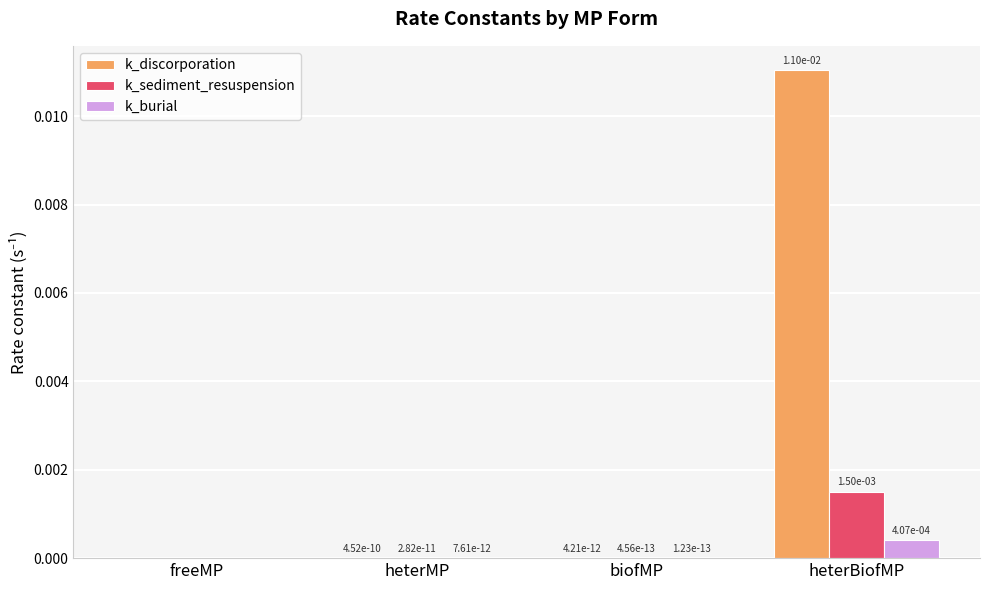

Which series has the widest spread of values?

k_discorporation